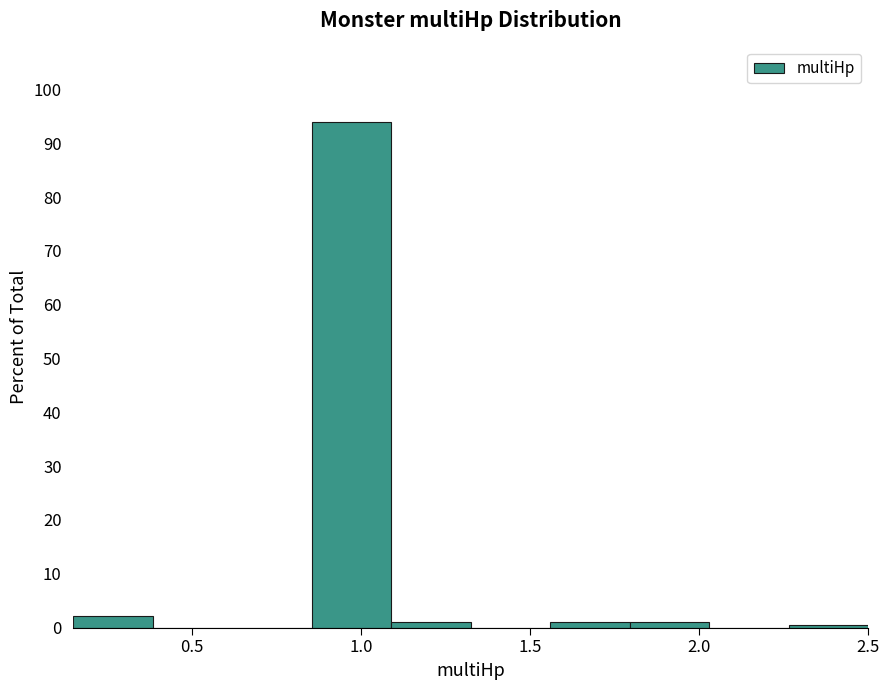

What is the height of the bar covering 1.090 to 1.325 on the x-axis? Neither the bar edges nor the heights are printed on the chart, so give them approximately, as read against the axes.

1